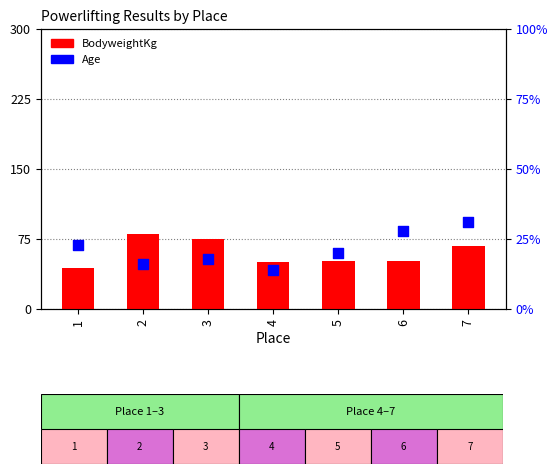

What are all the series names shown in the legend?

BodyweightKg, Age